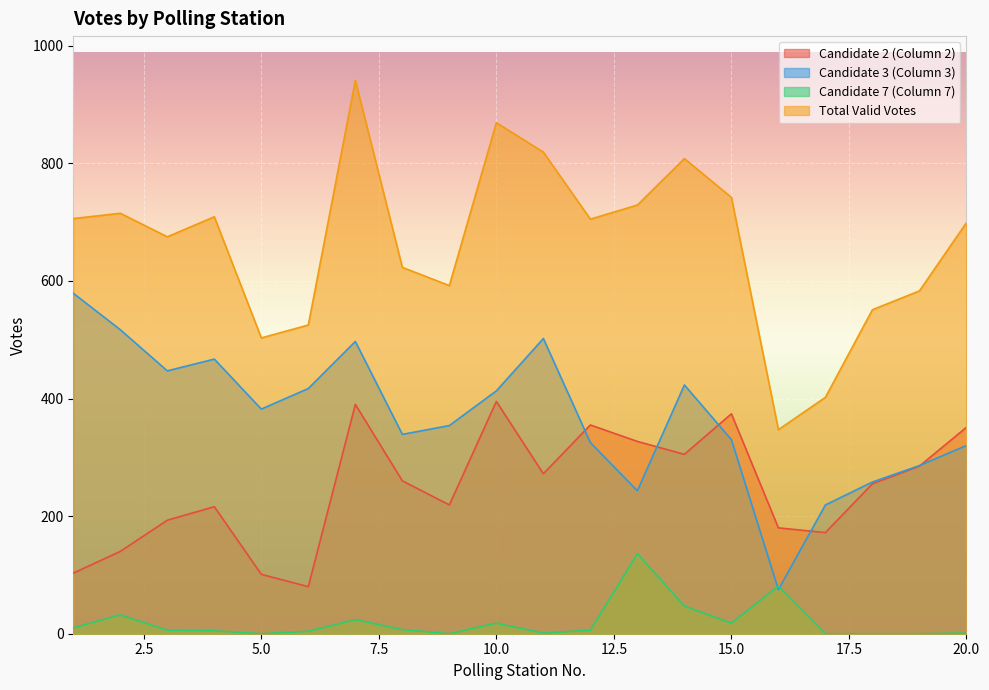

Read the Candidate 3 (Column 3) value at 20.0, to the nearest 50.

300